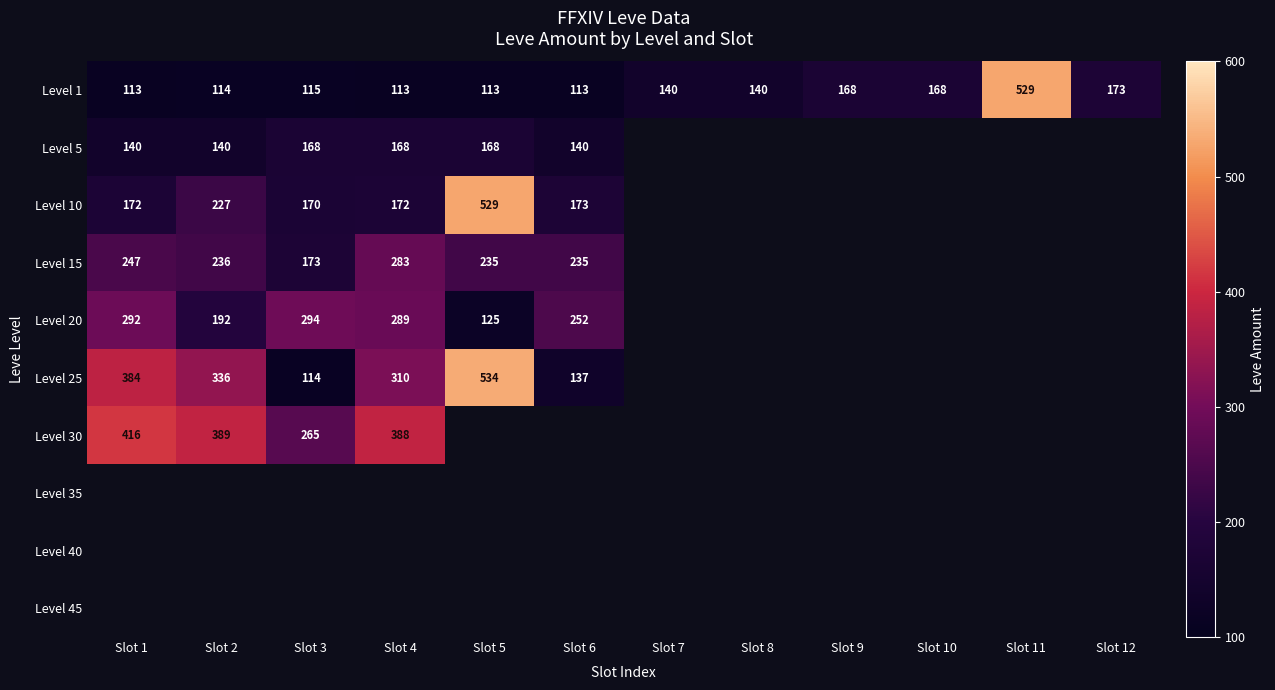

How many distinct data groups are displayed?

10